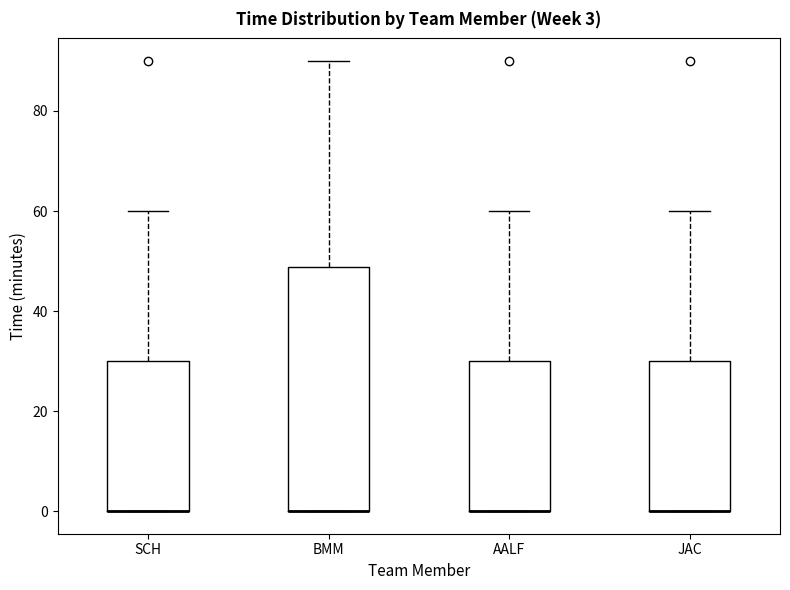

Which box is the tallest, from its lower edge to its upper edge?

BMM